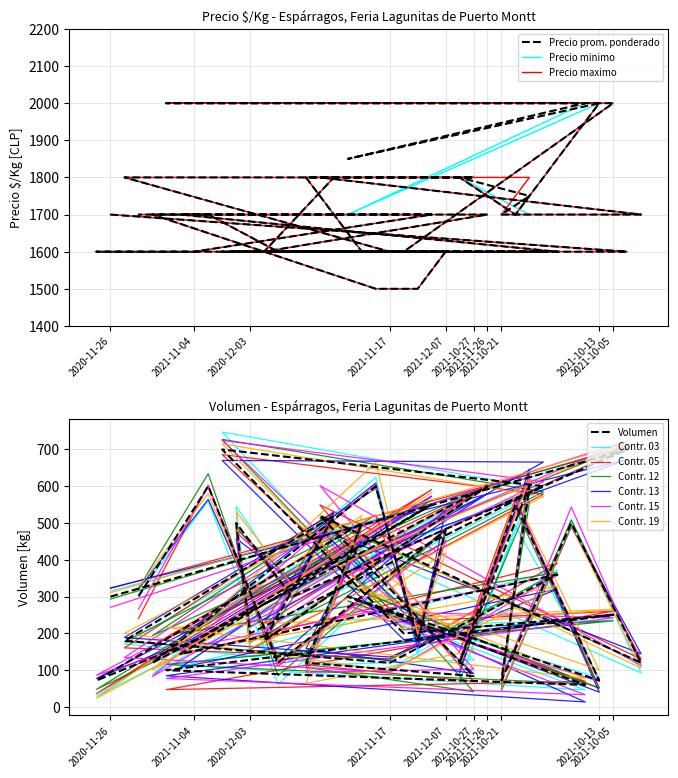

At which category does the chart reach its minimum across all series?

2021-10-07